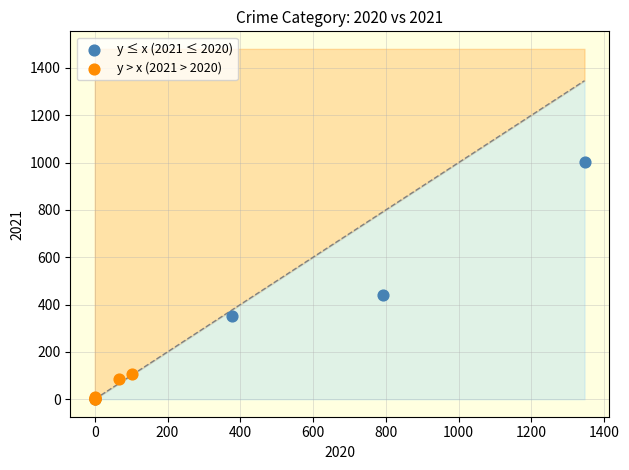

Which series has the widest spread of Y values?

y ≤ x (2021 ≤ 2020)